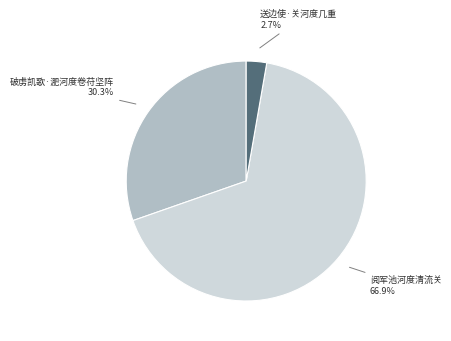

Does 阅军池河度清流关 account for over 50% of the chart?

Yes